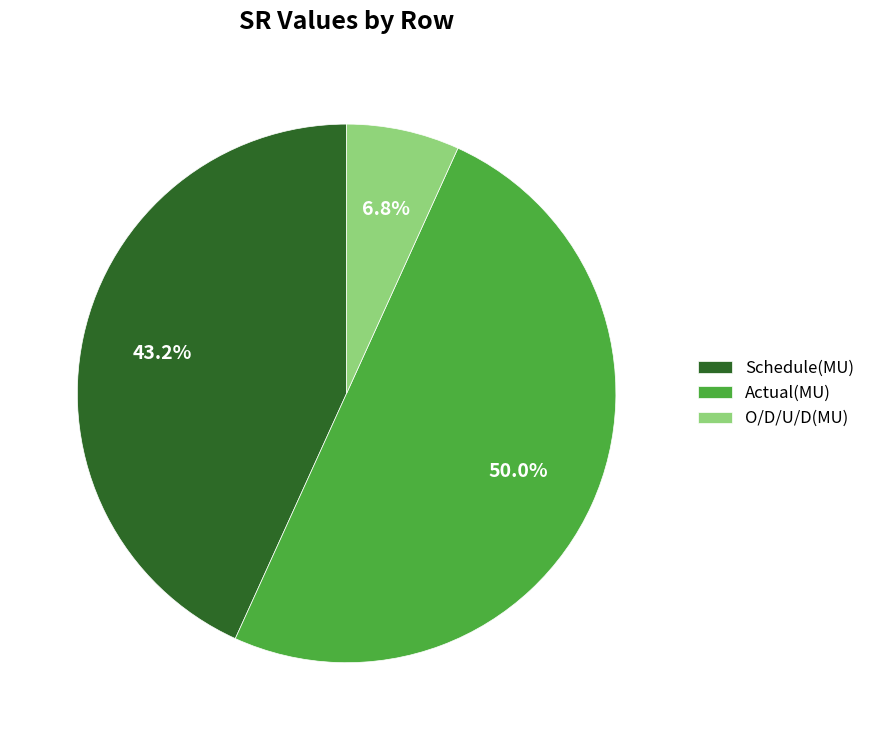

To the nearest percent, what is the average slice percentage?

33%